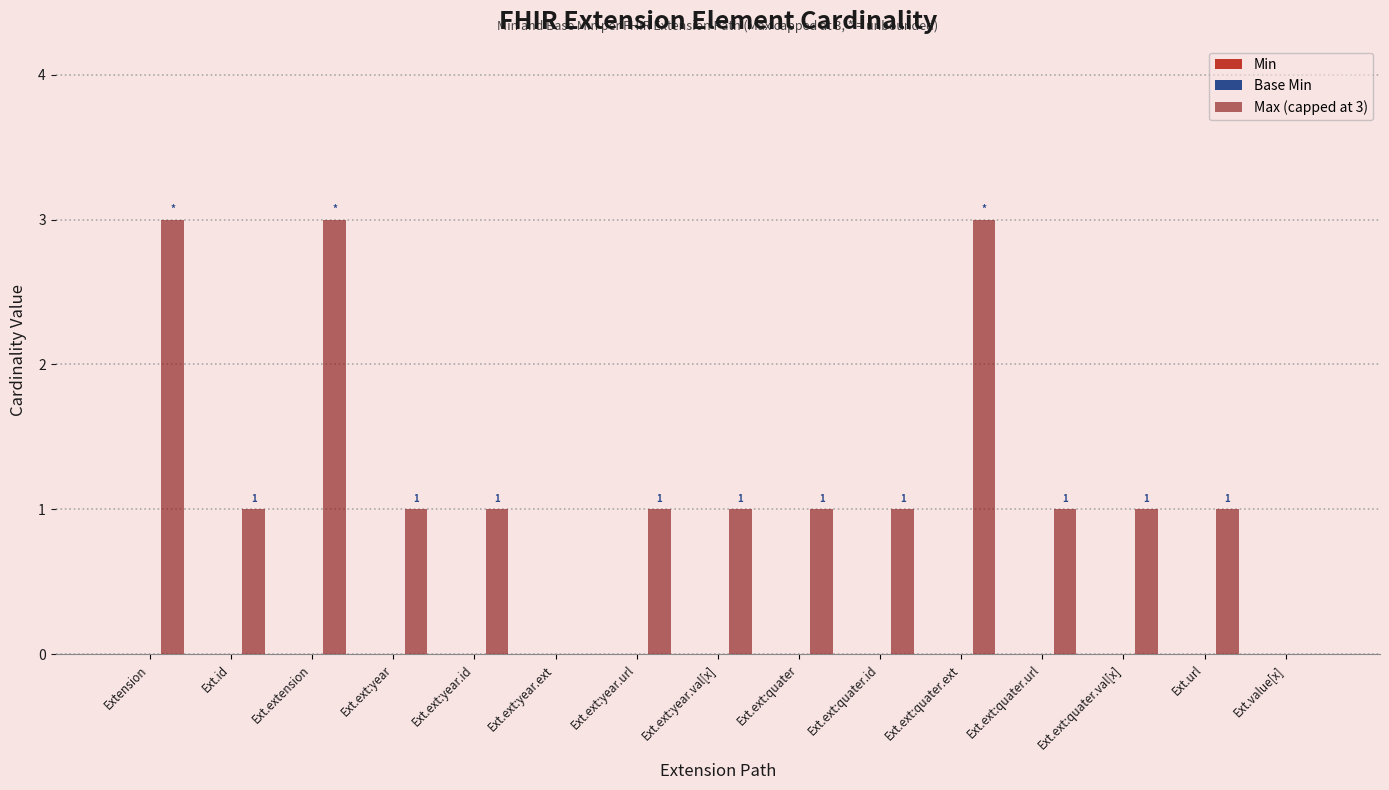

Count the number of categories in the chart.

15